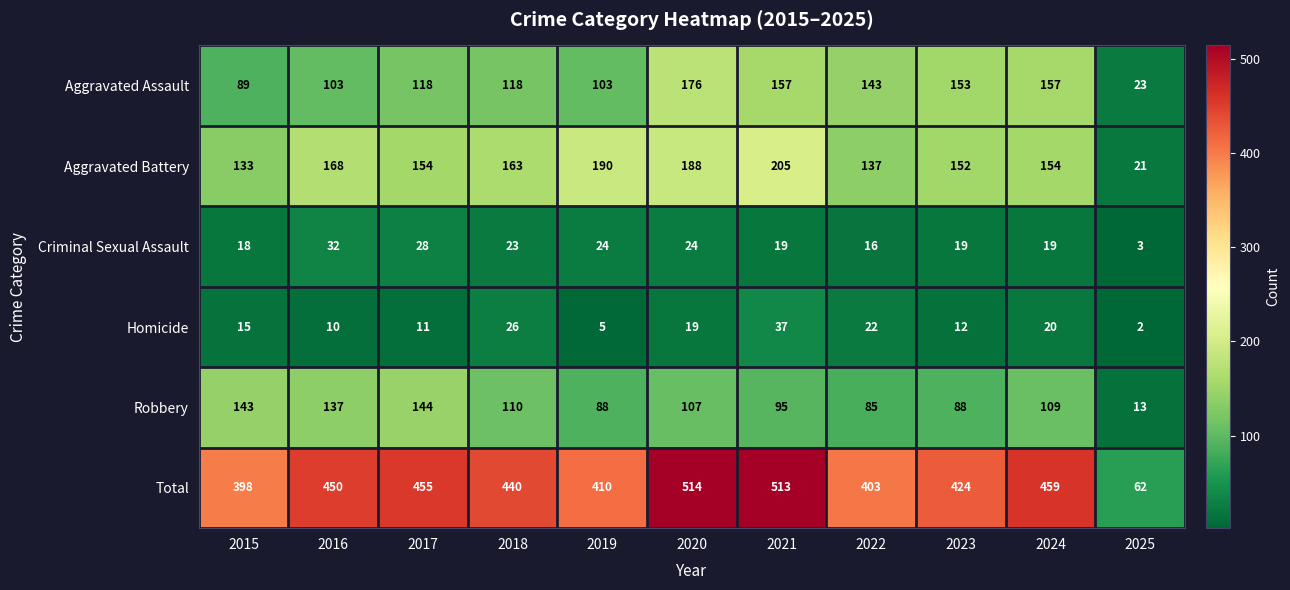

The Criminal Sexual Assault series shows 10 at 2015. True or false?

False